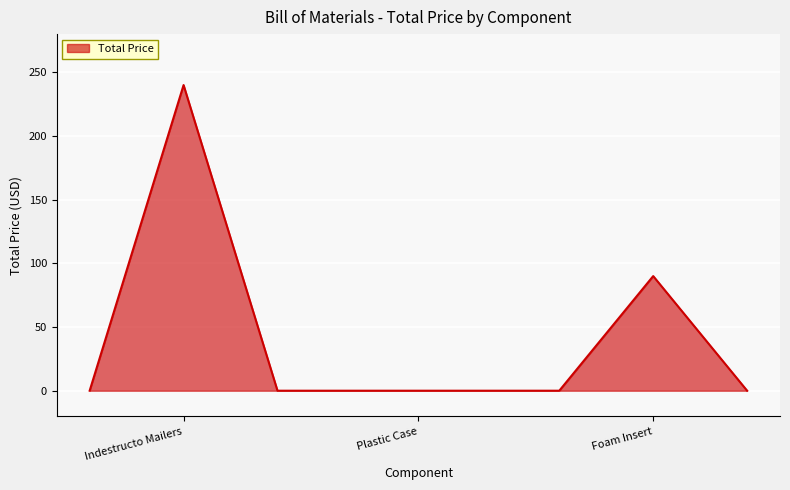

What is the maximum value shown in the chart?

240